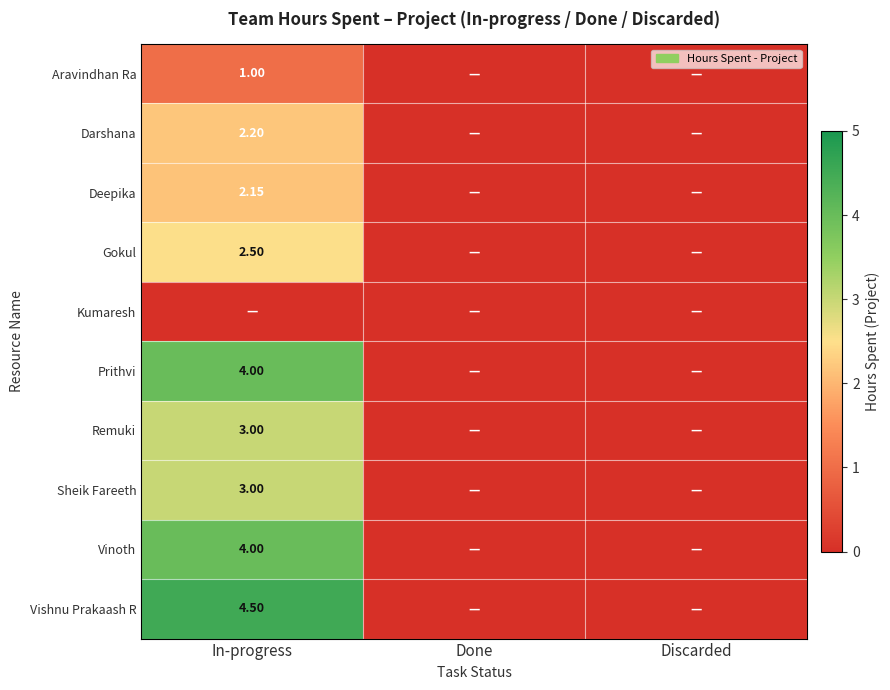

The Remuki series shows 0.0 at Discarded. True or false?

True